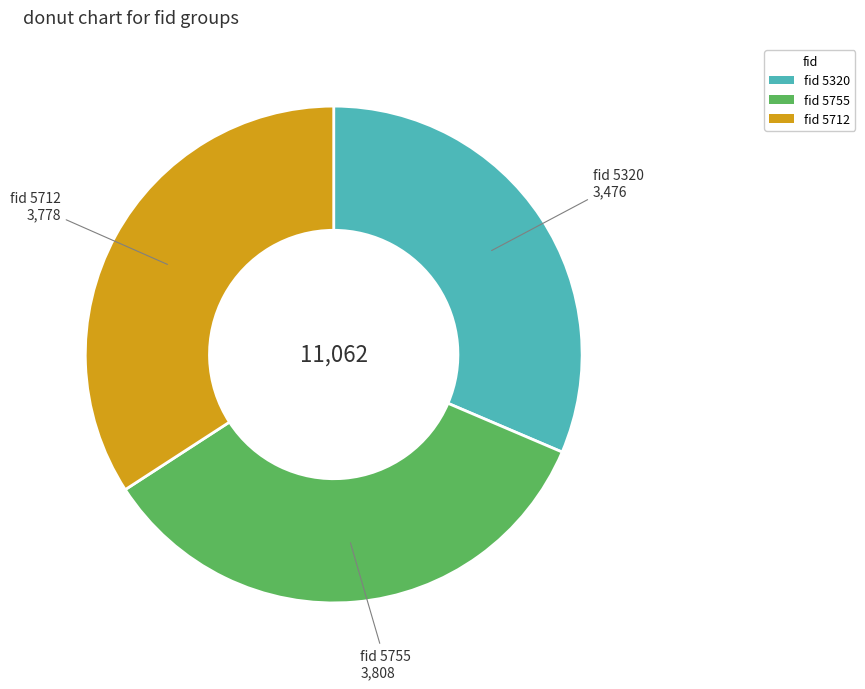

Is there any slice that represents more than half of the pie?

No